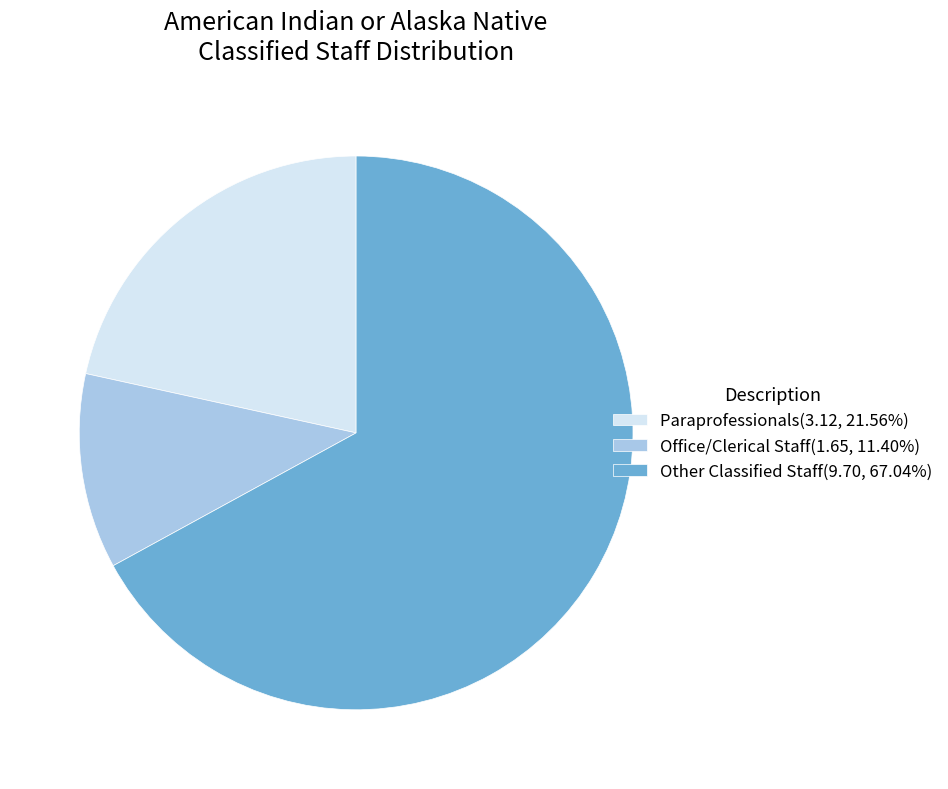

What is the majority slice?

Other Classified Staff